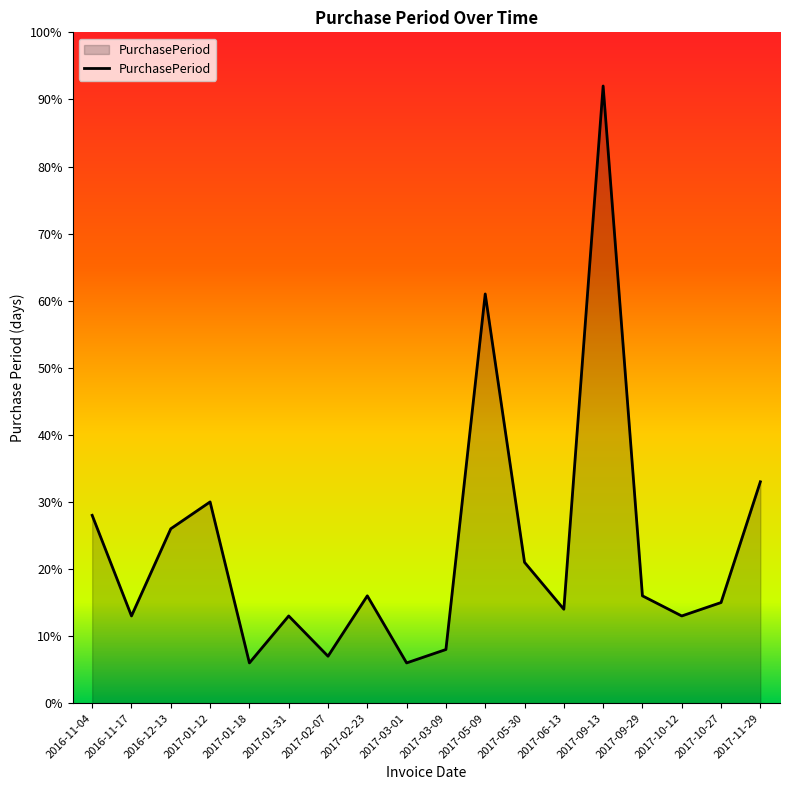

What position from the right is 2017-03-09?

9